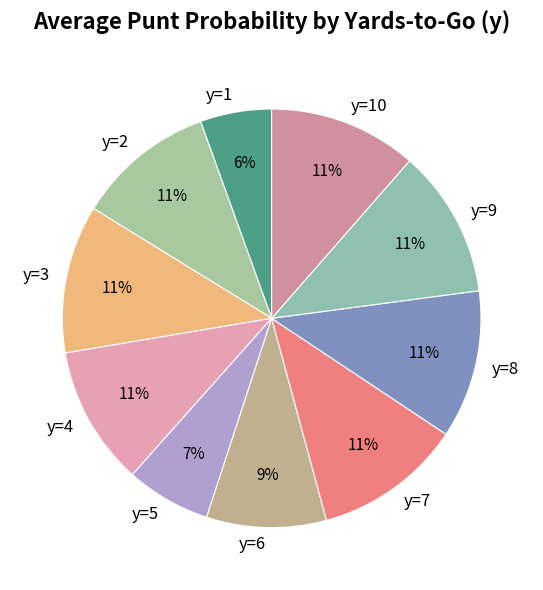

Between y=1 and y=4, which is larger?

y=4